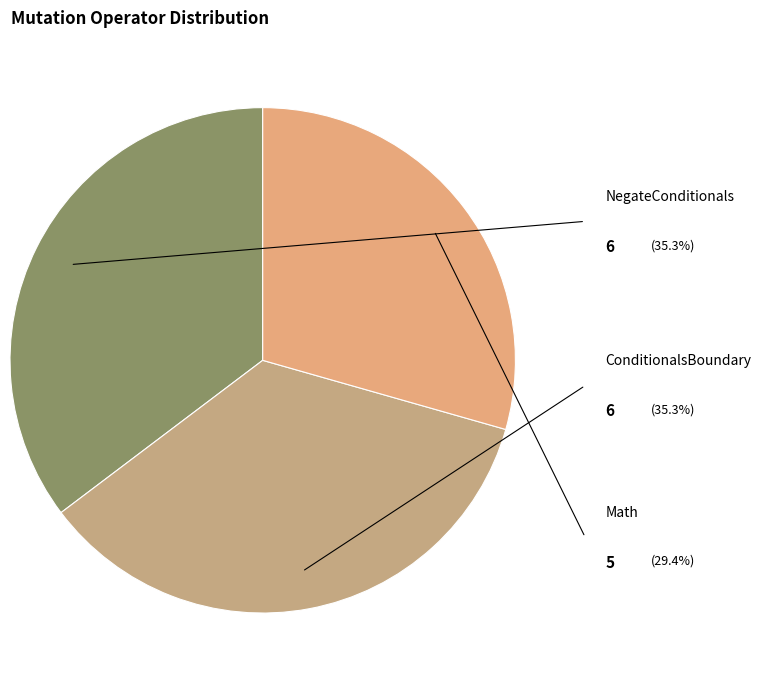

True or false: Math accounts for 19% of the total.

False